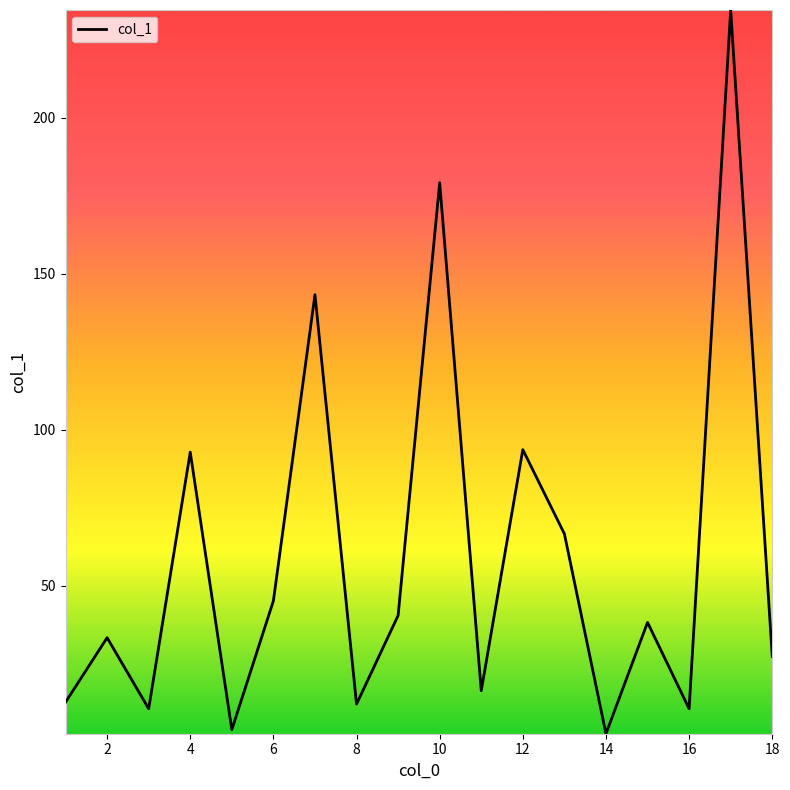

What is the maximum value shown in the chart?

234.6